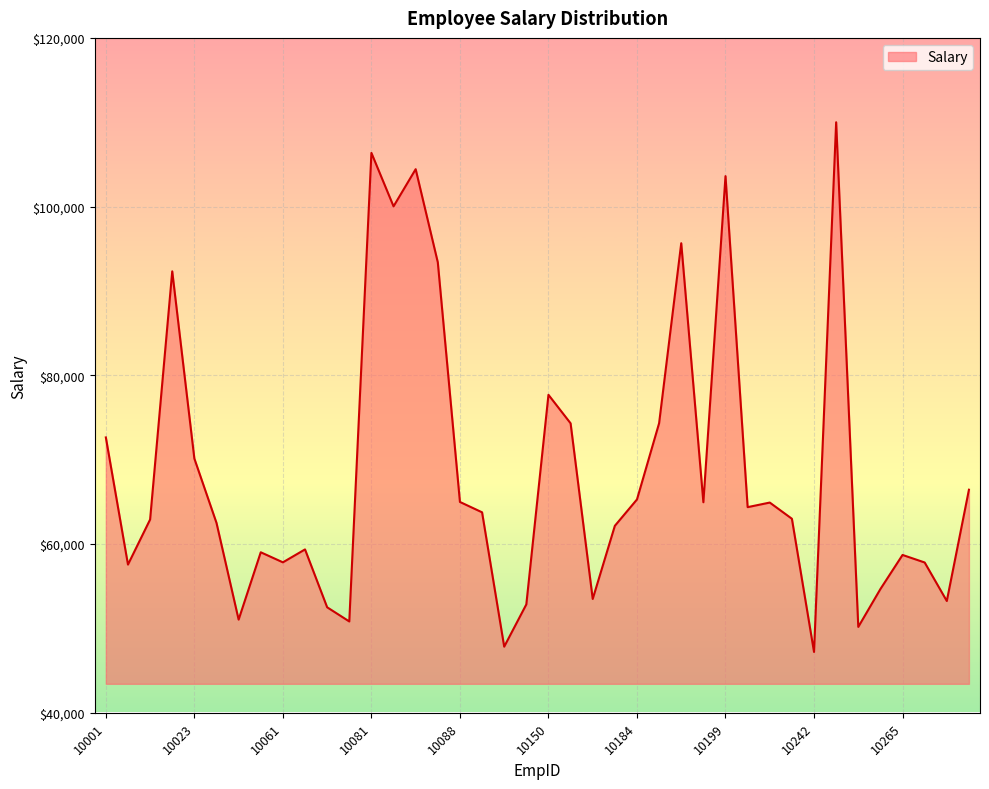

What is the smallest value displayed?

47211